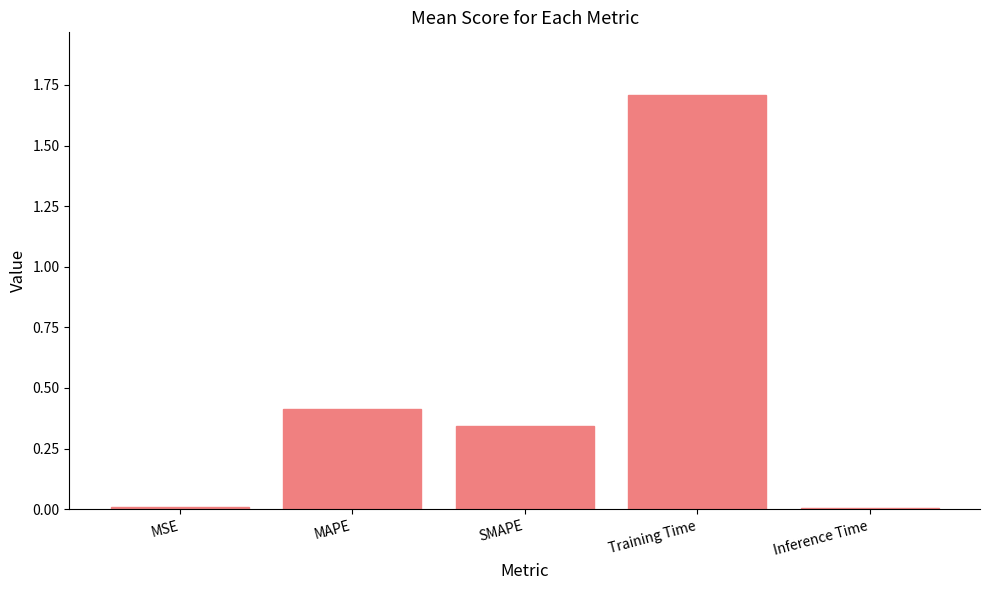

Between Training Time and SMAPE, which is larger?

Training Time